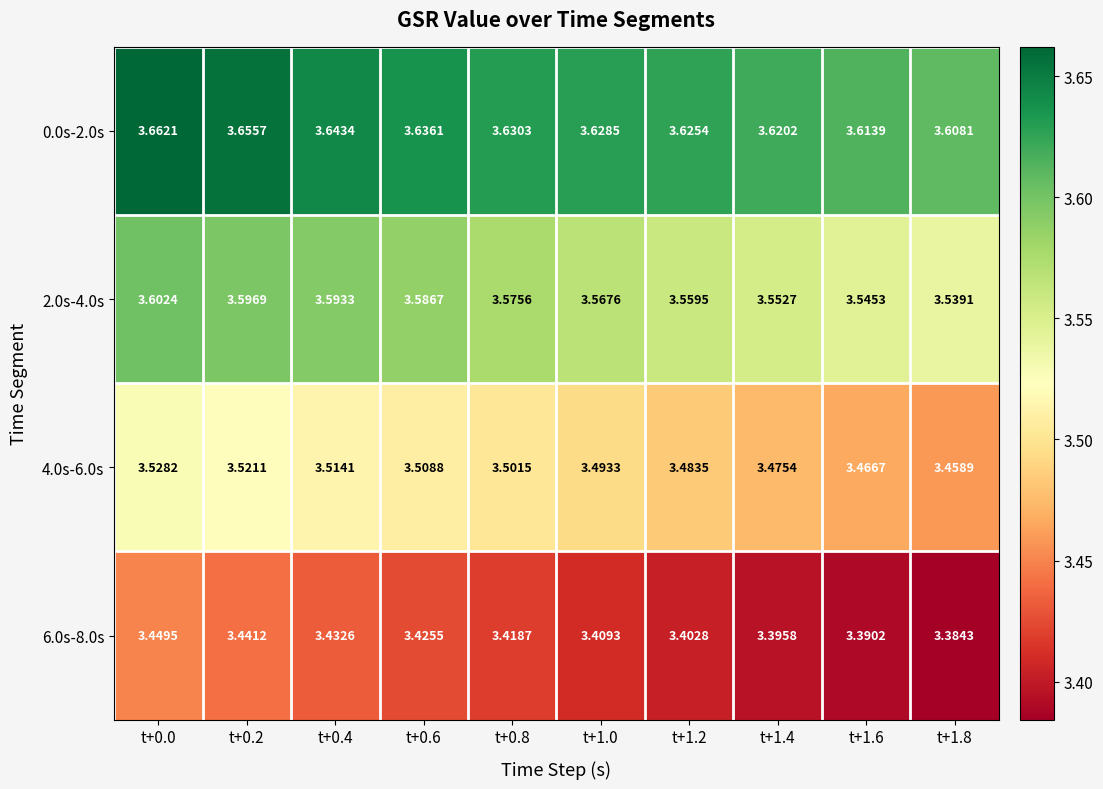

Reading left to right, extract all data points from this chart.

0.0s-2.0s: t+0.0=3.7	t+0.2=3.7	t+0.4=3.6	t+0.6=3.6	t+0.8=3.6	t+1.0=3.6	t+1.2=3.6	t+1.4=3.6	t+1.6=3.6	t+1.8=3.6
2.0s-4.0s: t+0.0=3.6	t+0.2=3.6	t+0.4=3.6	t+0.6=3.6	t+0.8=3.6	t+1.0=3.6	t+1.2=3.6	t+1.4=3.6	t+1.6=3.5	t+1.8=3.5
4.0s-6.0s: t+0.0=3.5	t+0.2=3.5	t+0.4=3.5	t+0.6=3.5	t+0.8=3.5	t+1.0=3.5	t+1.2=3.5	t+1.4=3.5	t+1.6=3.5	t+1.8=3.5
6.0s-8.0s: t+0.0=3.4	t+0.2=3.4	t+0.4=3.4	t+0.6=3.4	t+0.8=3.4	t+1.0=3.4	t+1.2=3.4	t+1.4=3.4	t+1.6=3.4	t+1.8=3.4